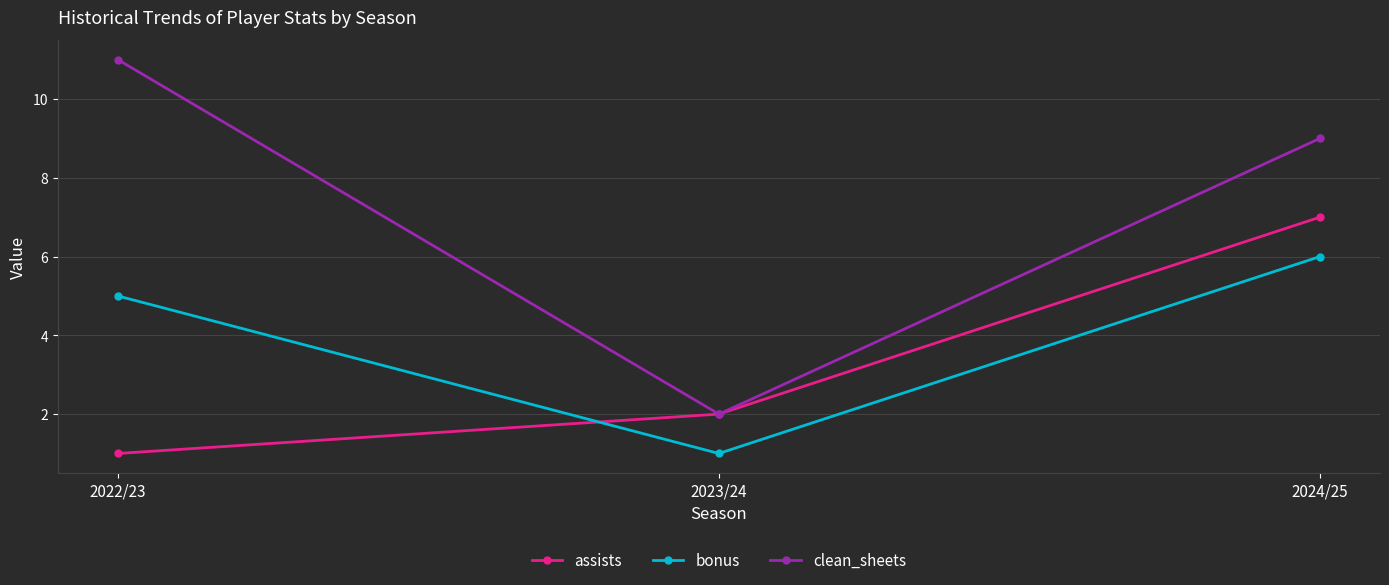

Reading left to right, transcribe all the data shown in this chart.

assists: 2022/23=1	2023/24=2	2024/25=7
bonus: 2022/23=5	2023/24=1	2024/25=6
clean_sheets: 2022/23=11	2023/24=2	2024/25=9